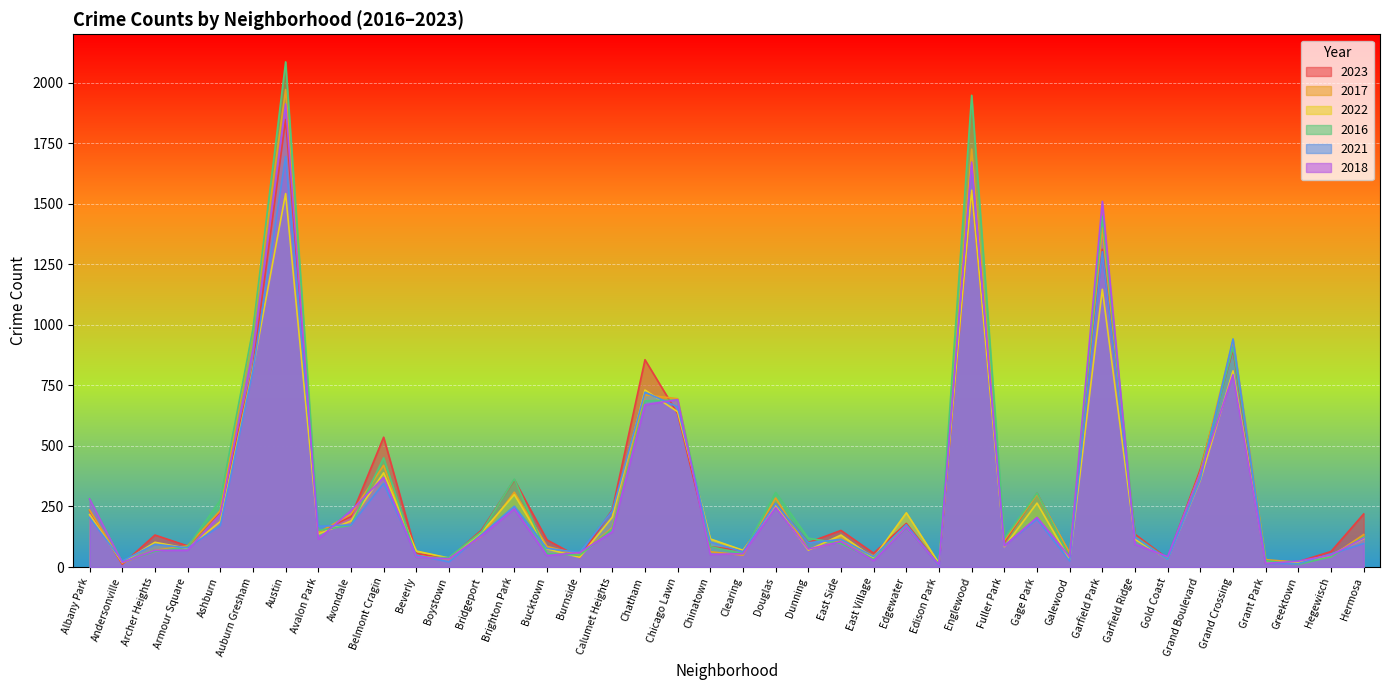

Which series has the largest range (max minus min)?

2016